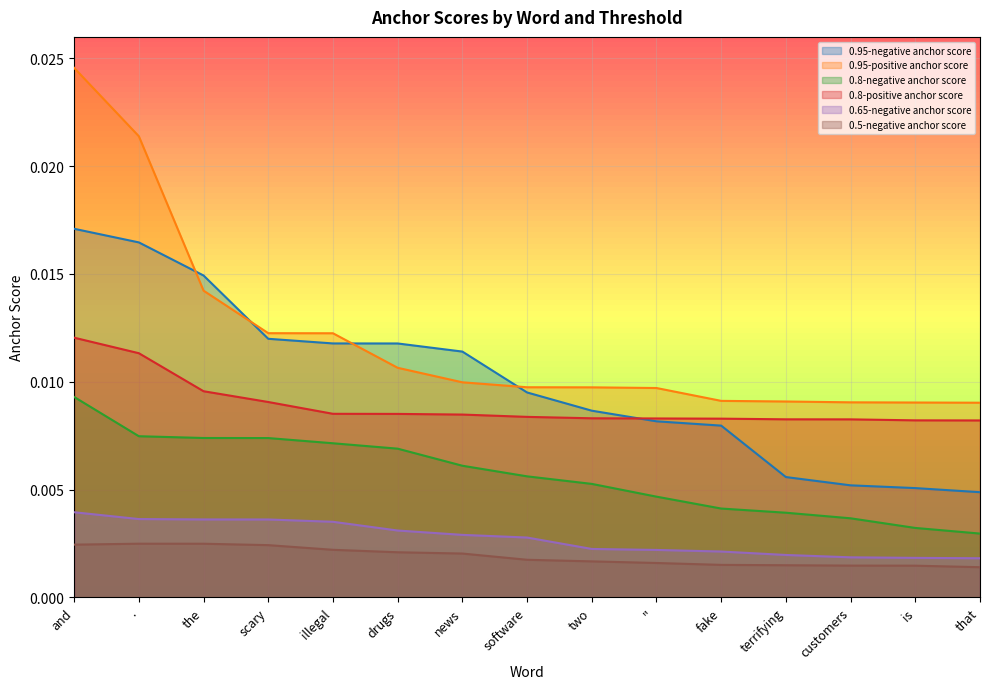

True or false: 0.8-negative anchor score has a value of 0.0 at software.

False